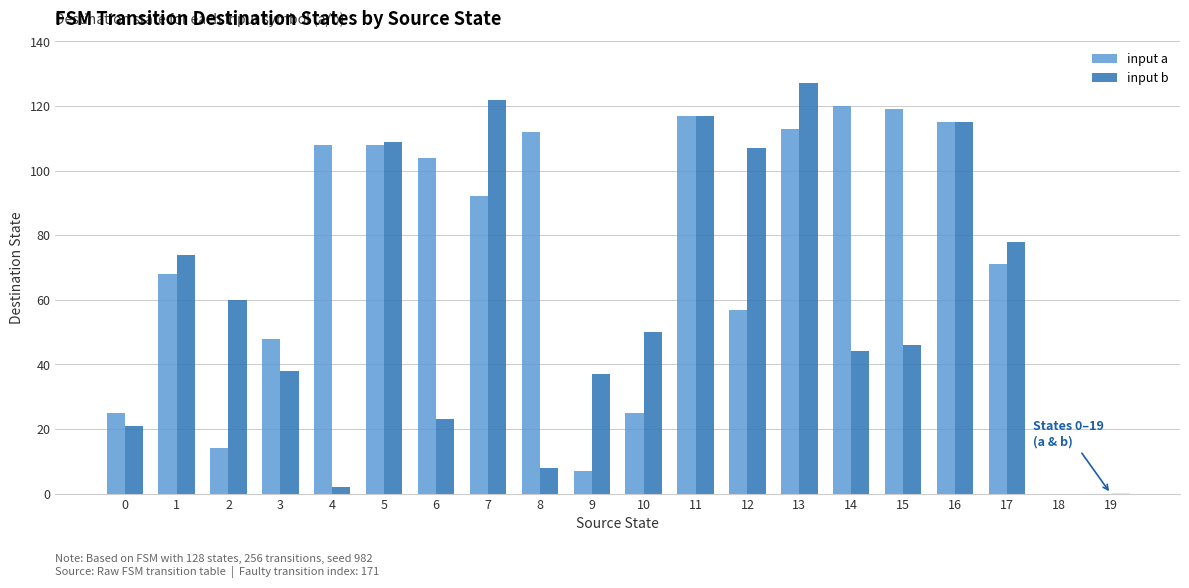

Which category has the highest value in the input b series?

13